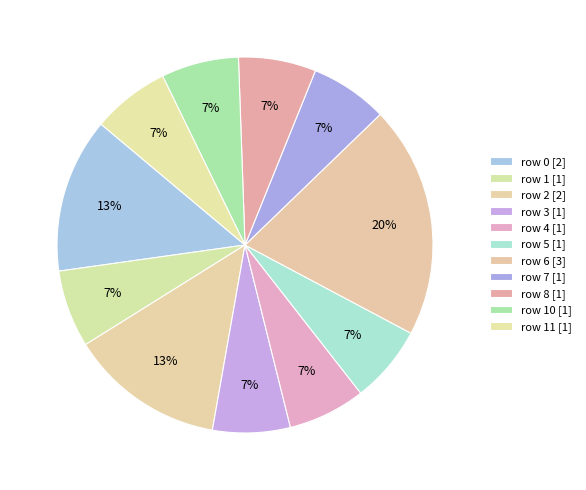

Is there any slice that represents more than half of the pie?

No